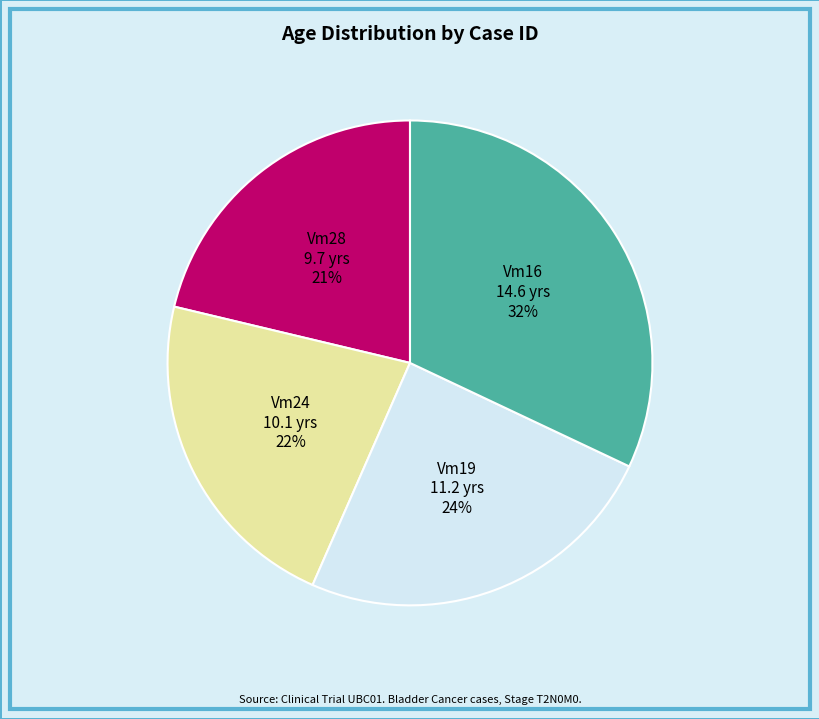

What is the smallest slice in the pie chart?

UBC01-792-526-Vm28